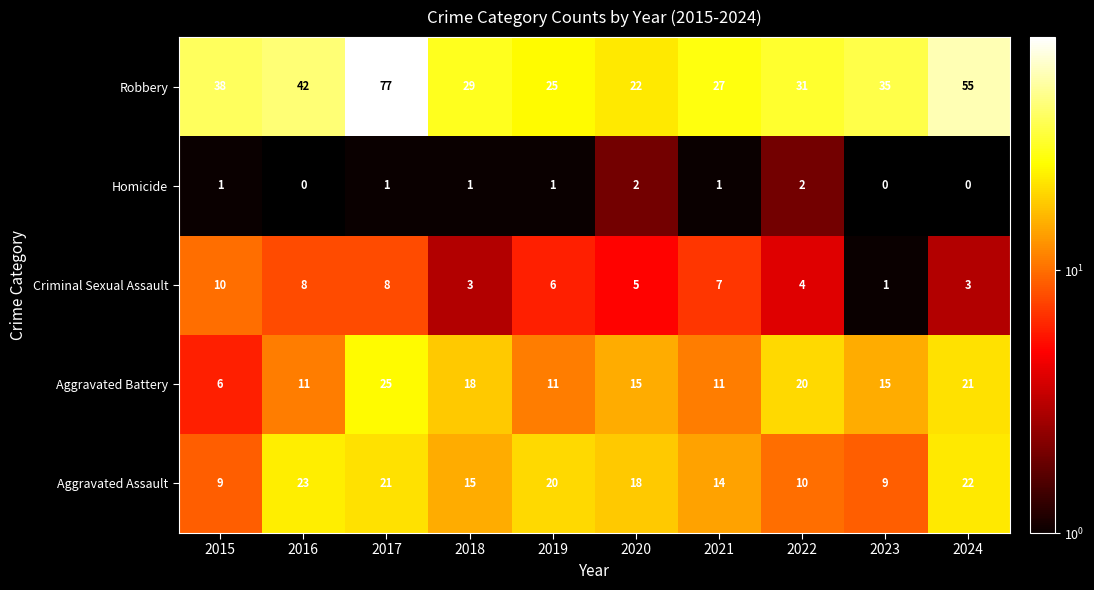

What is the difference between the maximum and minimum values in the Aggravated Assault series?

14